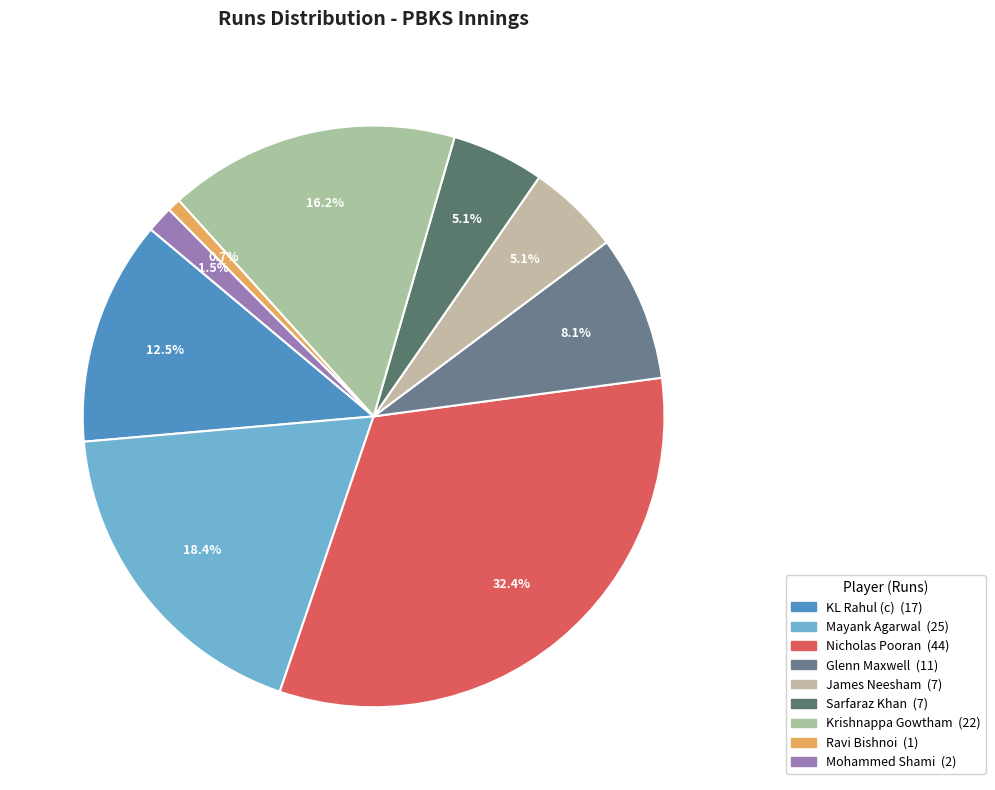

How many segments does this pie chart have?

9